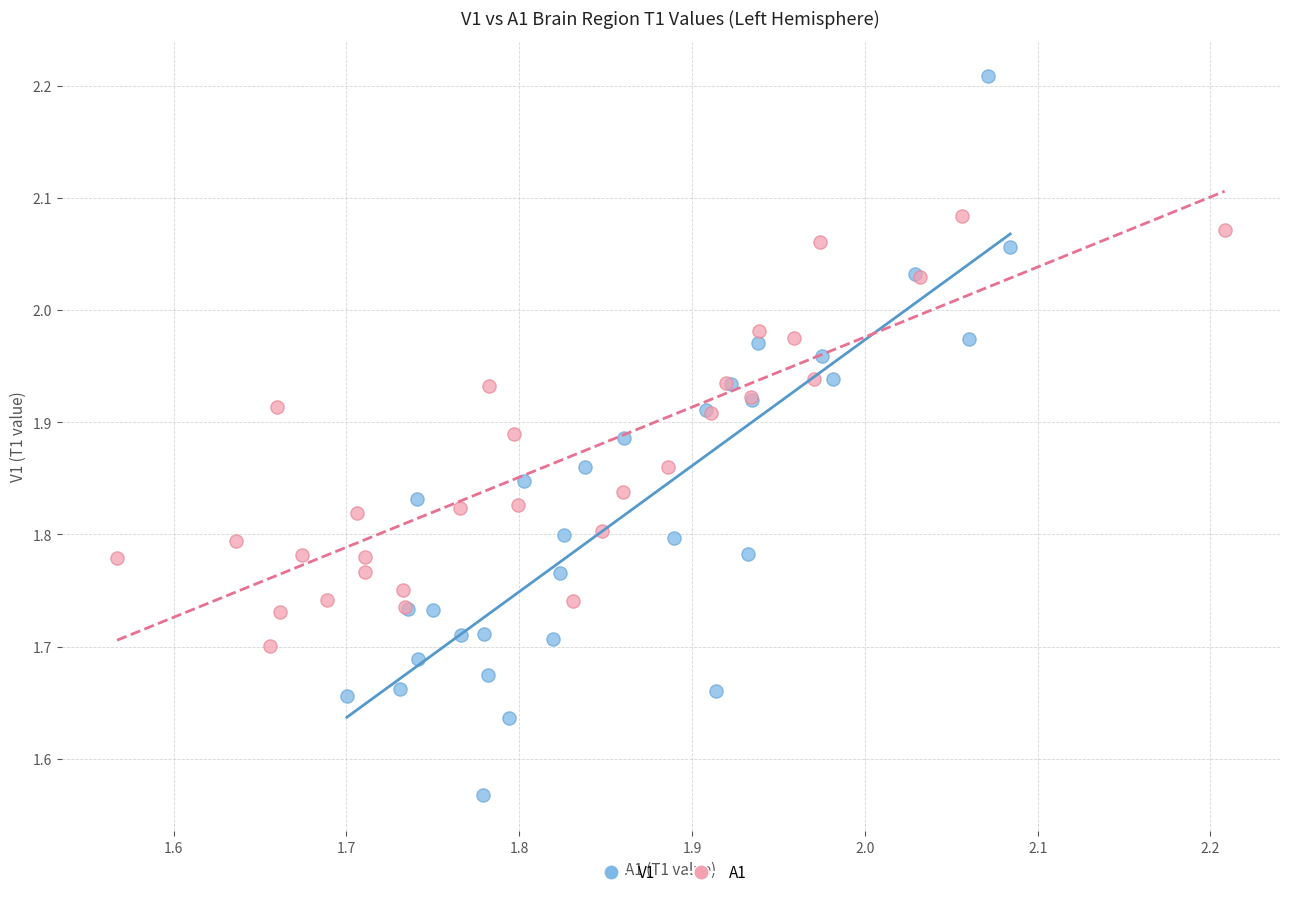

What are all the series names shown in the legend?

V1, A1